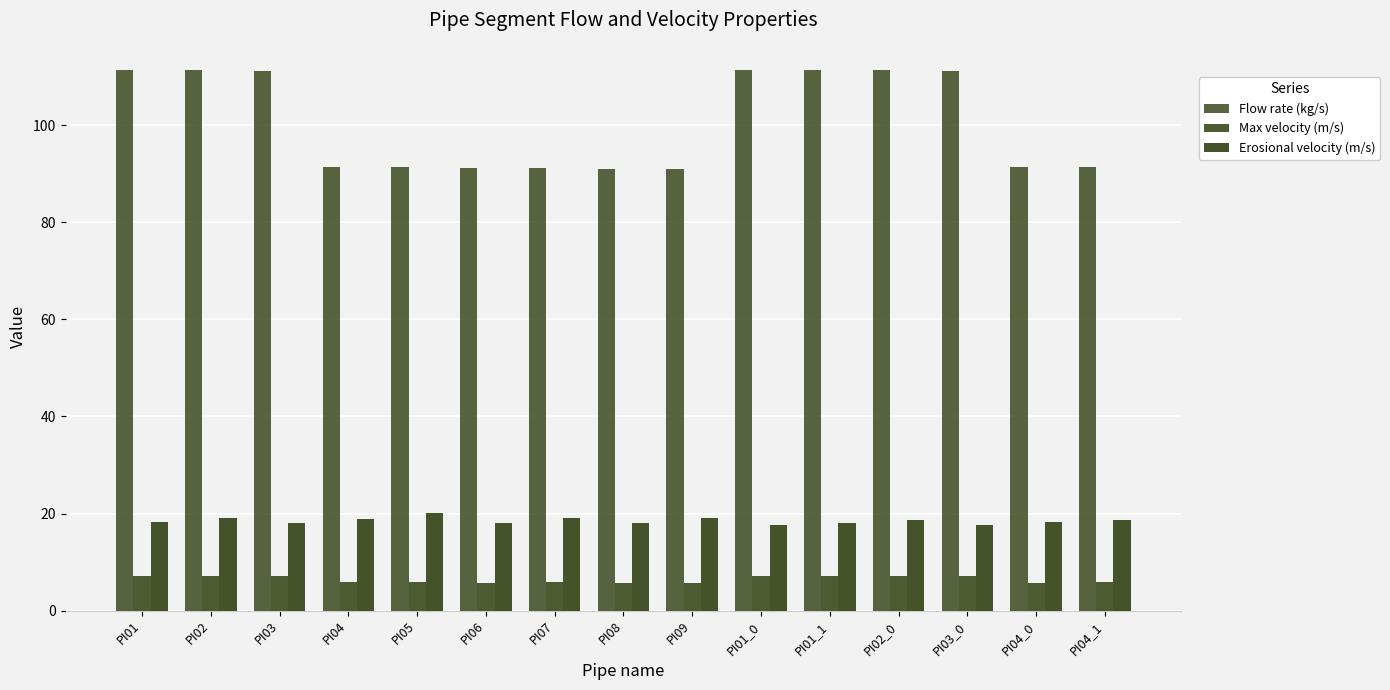

Are the bars grouped side by side (vs. stacked)?

Yes